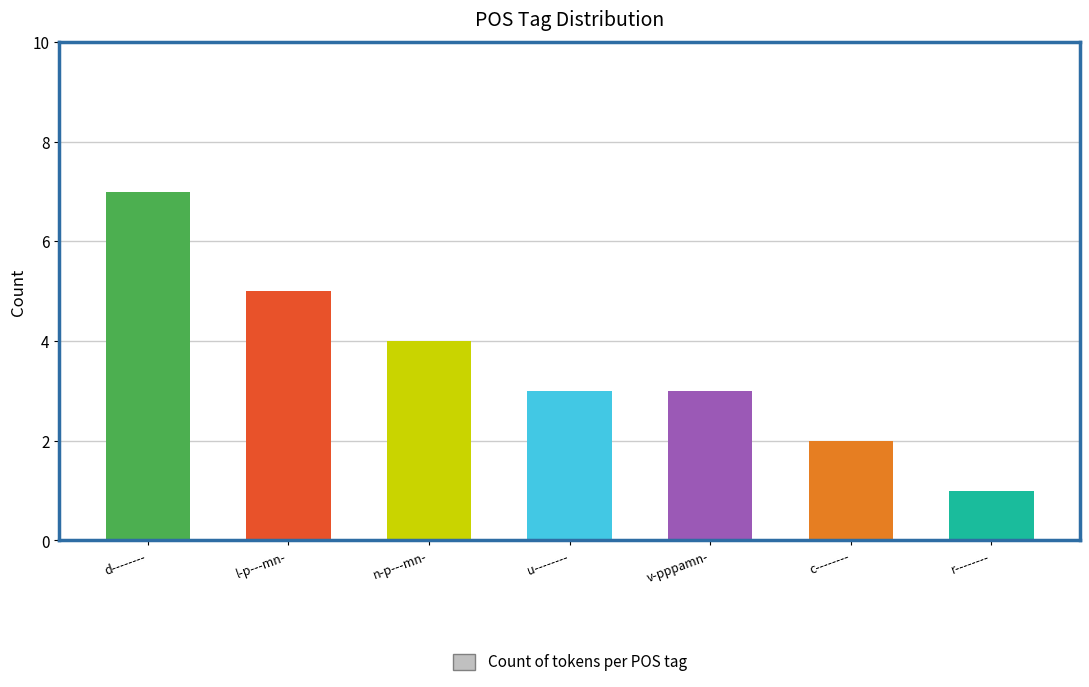

What is the smallest value displayed?

1